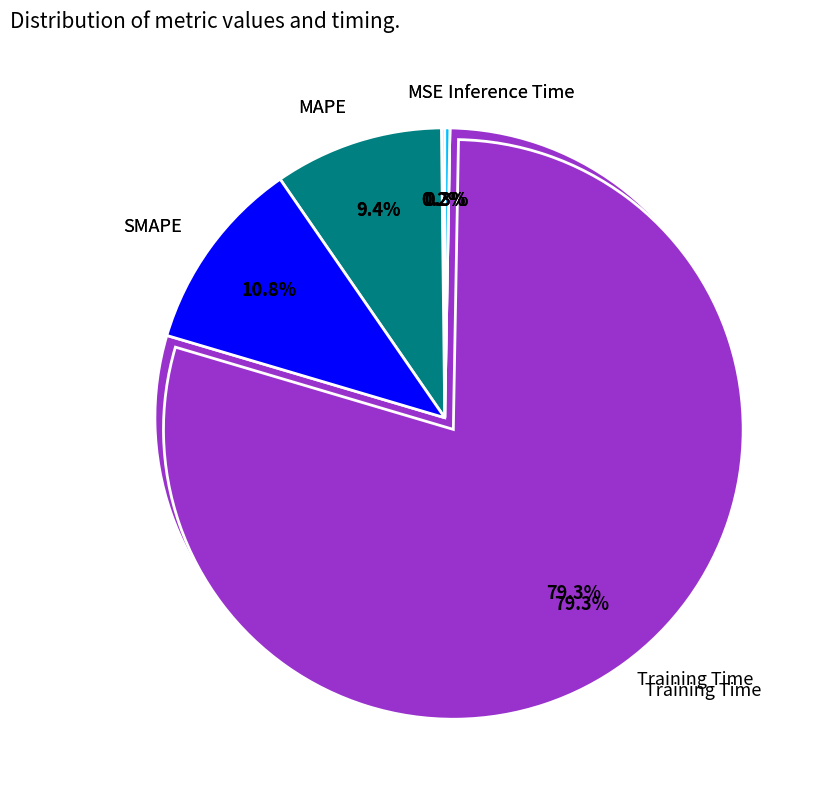

To the nearest percent, what percentage of the pie is MAPE?

9%